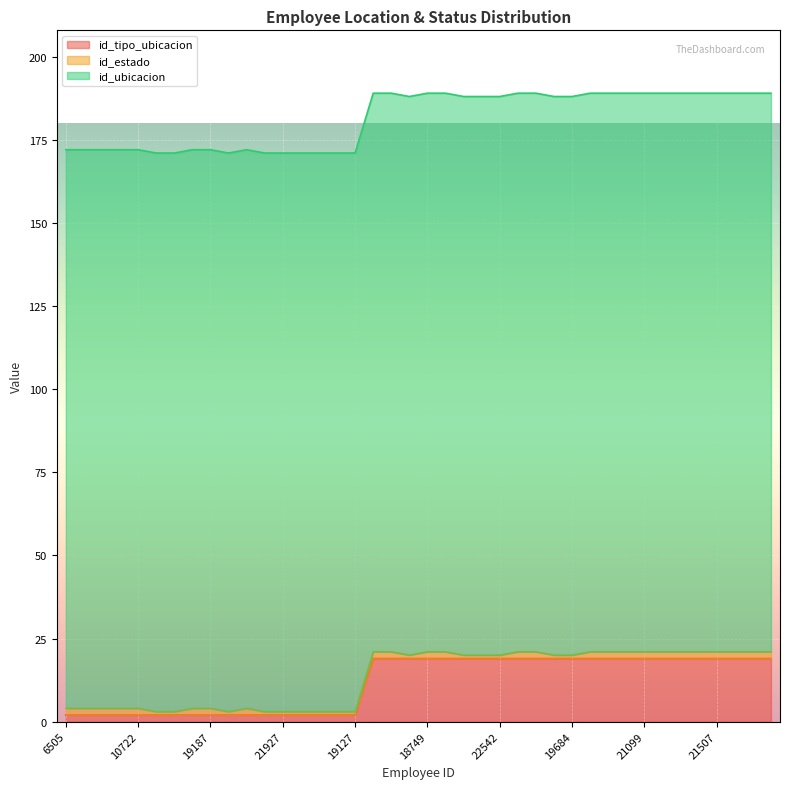

True or false: id_estado has a value of 1 at 19339.

False